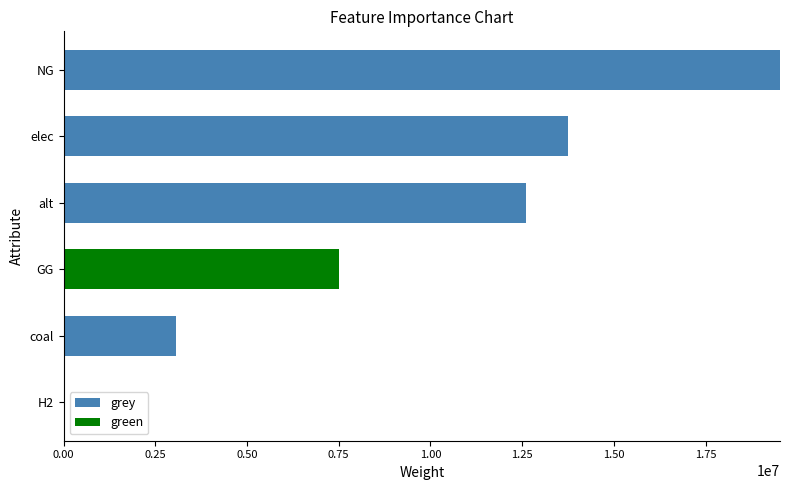

At which category is the sum across all series the highest?

NG